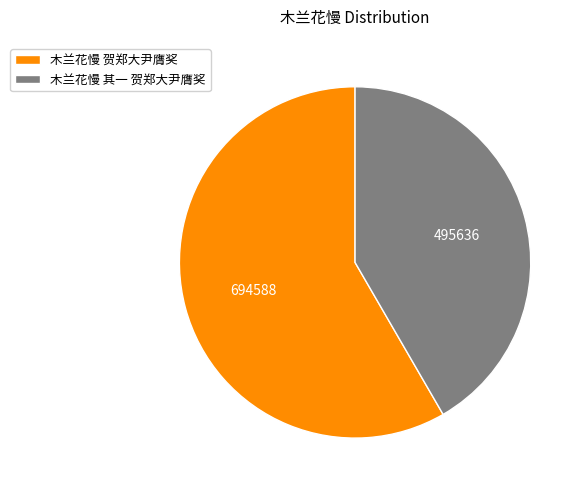

Rank the categories by value from lowest to highest.

木兰花慢 其一 贺郑大尹膺奖, 木兰花慢 贺郑大尹膺奖